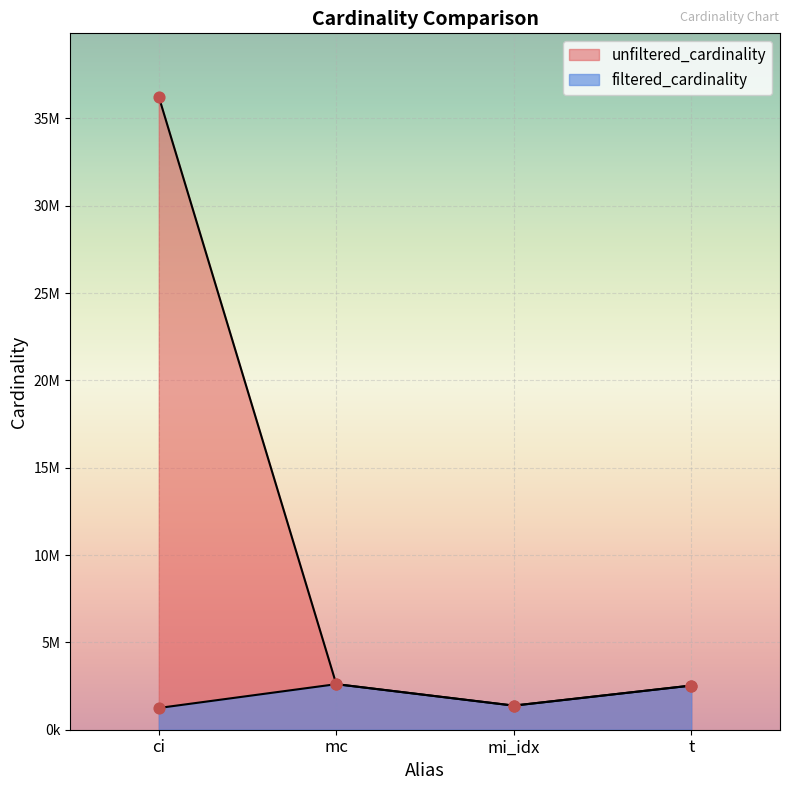

Which series reaches the maximum Y coordinate?

unfiltered_cardinality